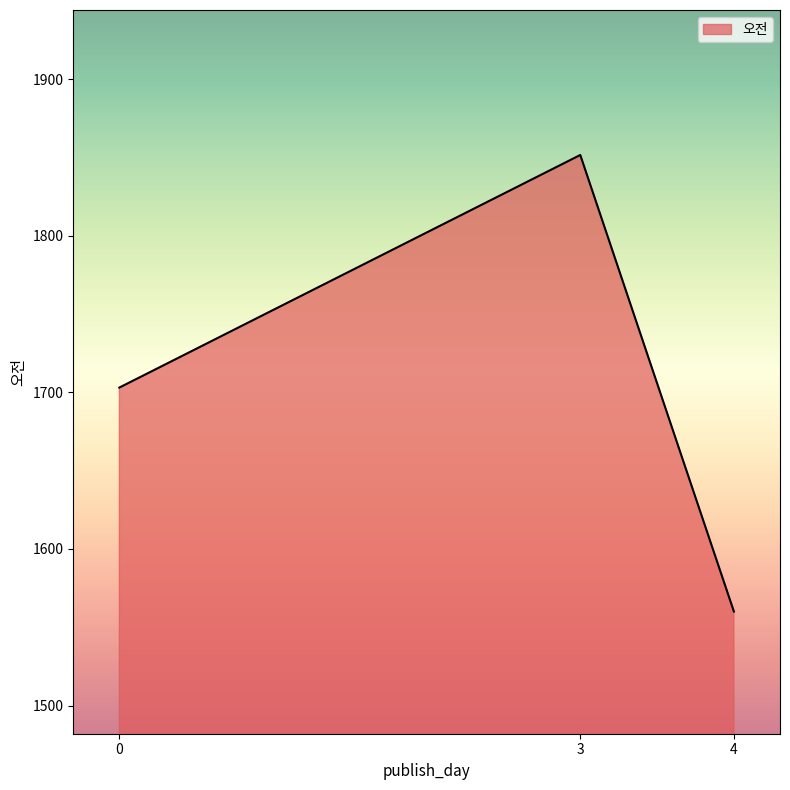

What is the minimum value shown in the chart?

1560.0